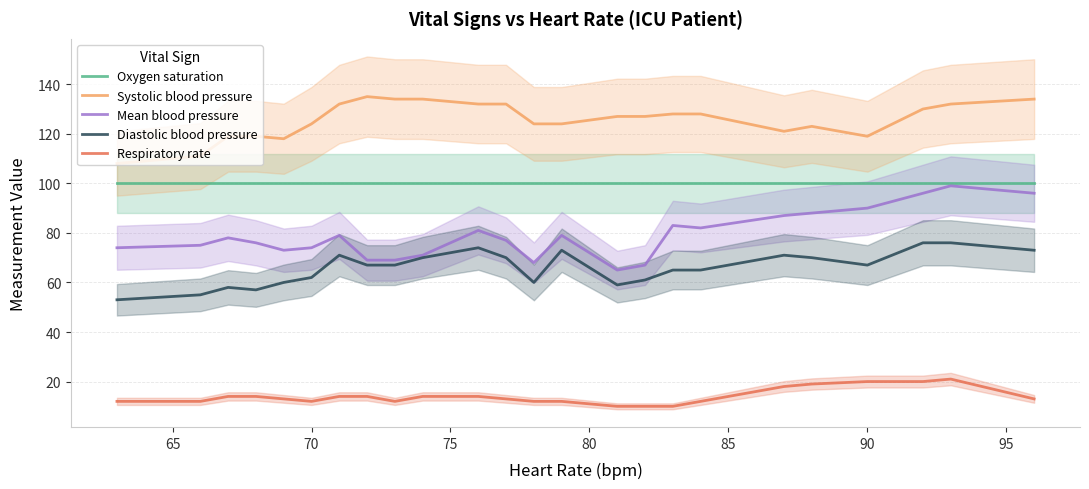

Rank the series by their maximum value, from lowest to highest.

Respiratory rate, Diastolic blood pressure, Mean blood pressure, Oxygen saturation, Systolic blood pressure